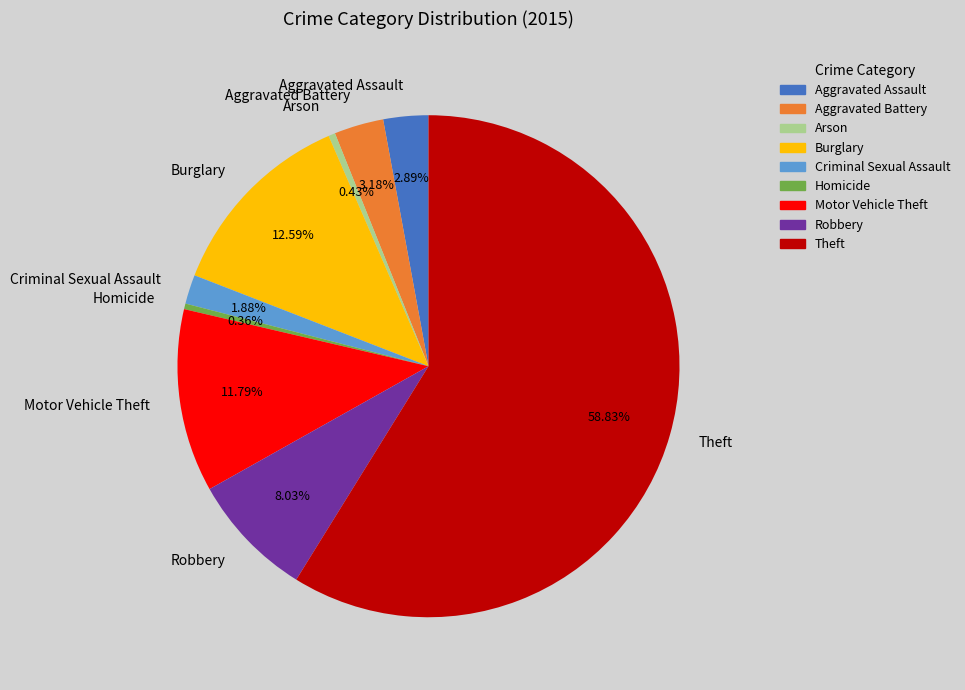

To the nearest percent, what is the difference between the Robbery and Theft slice percentages?

51%